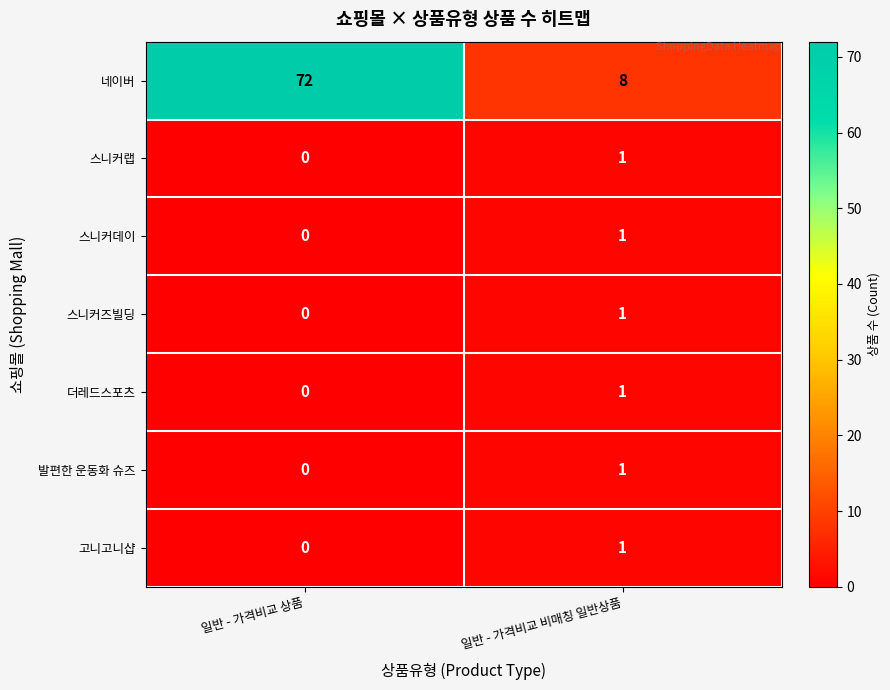

Rank the categories by 스니커데이 value from lowest to highest.

일반 - 가격비교 상품, 일반 - 가격비교 비매칭 일반상품